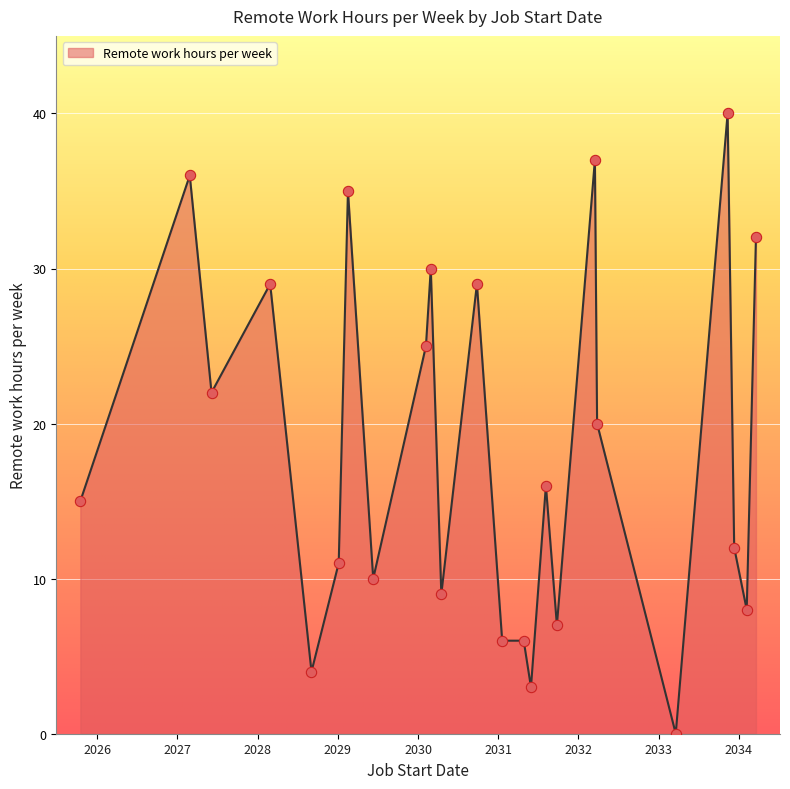

What is the greatest value displayed?

40